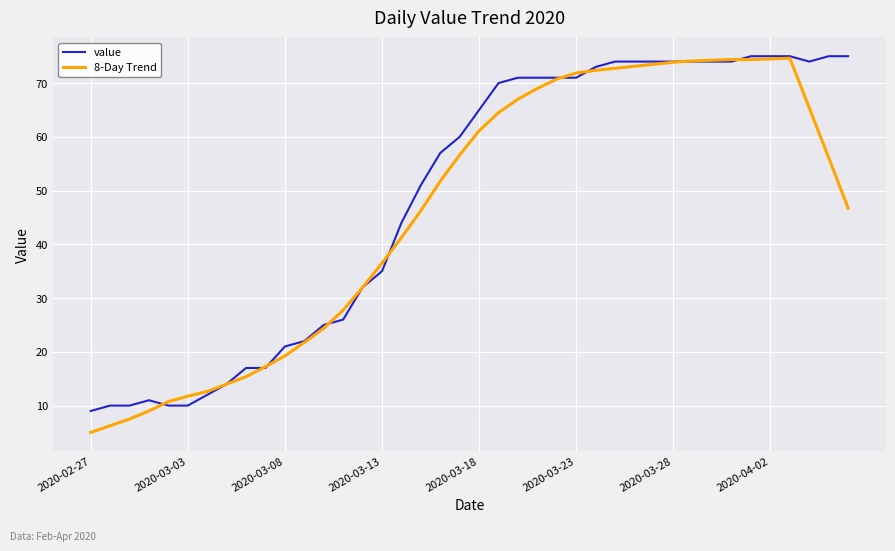

Which series has the largest range (max minus min)?

8-Day Trend